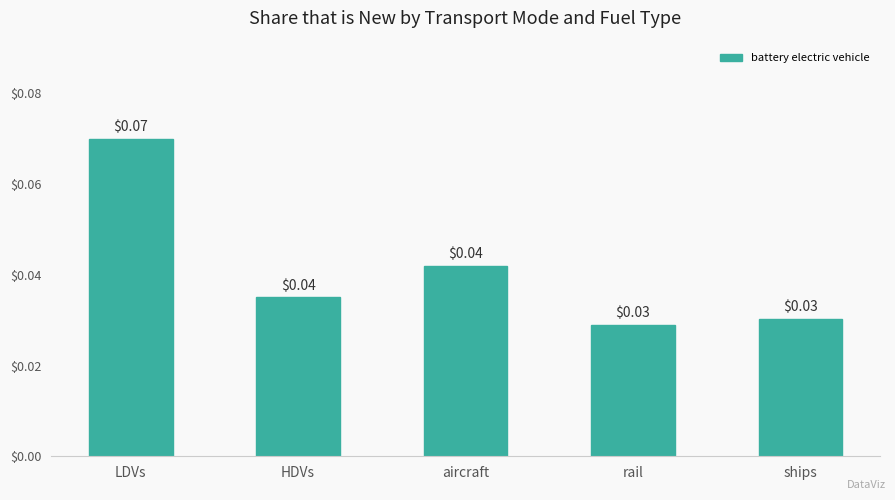

At which category does the chart reach its peak across all series?

LDVs